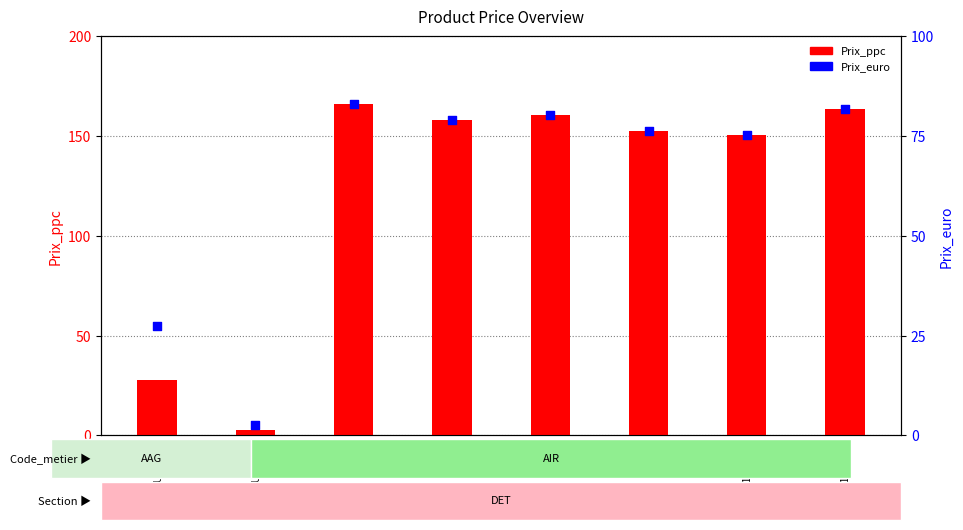

Which series contains the lowest Y value?

Prix_ppc